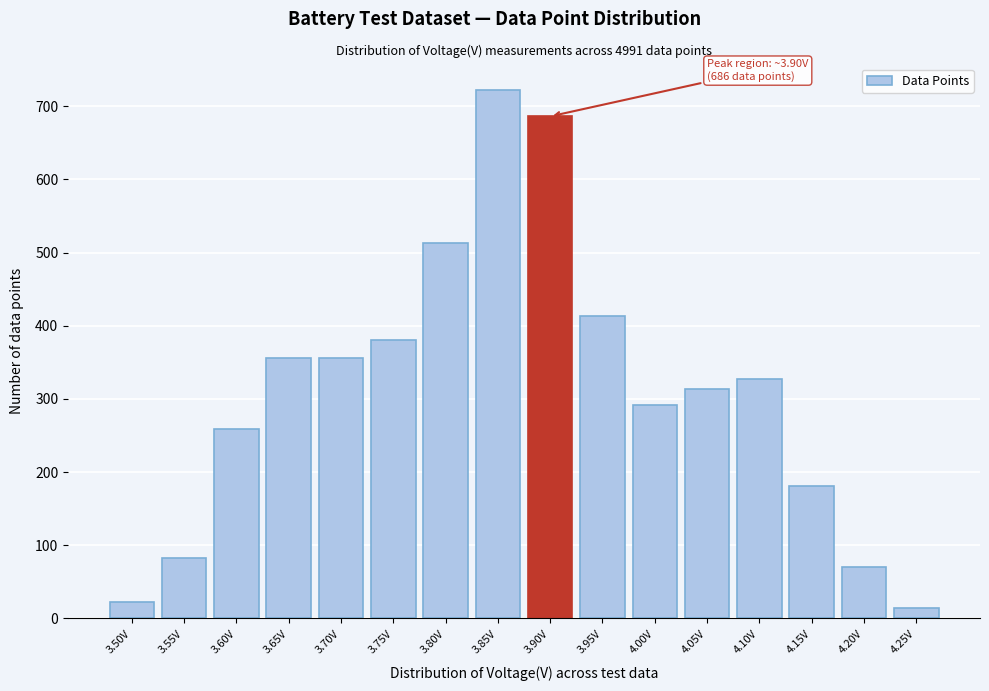

Reading left to right, extract all data points from this chart.

3.50V=23	3.55V=82	3.60V=259	3.65V=356	3.70V=356	3.75V=381	3.80V=513	3.85V=722	3.90V=686	3.95V=413	4.00V=292	4.05V=314	4.10V=327	4.15V=181	4.20V=70	4.25V=14